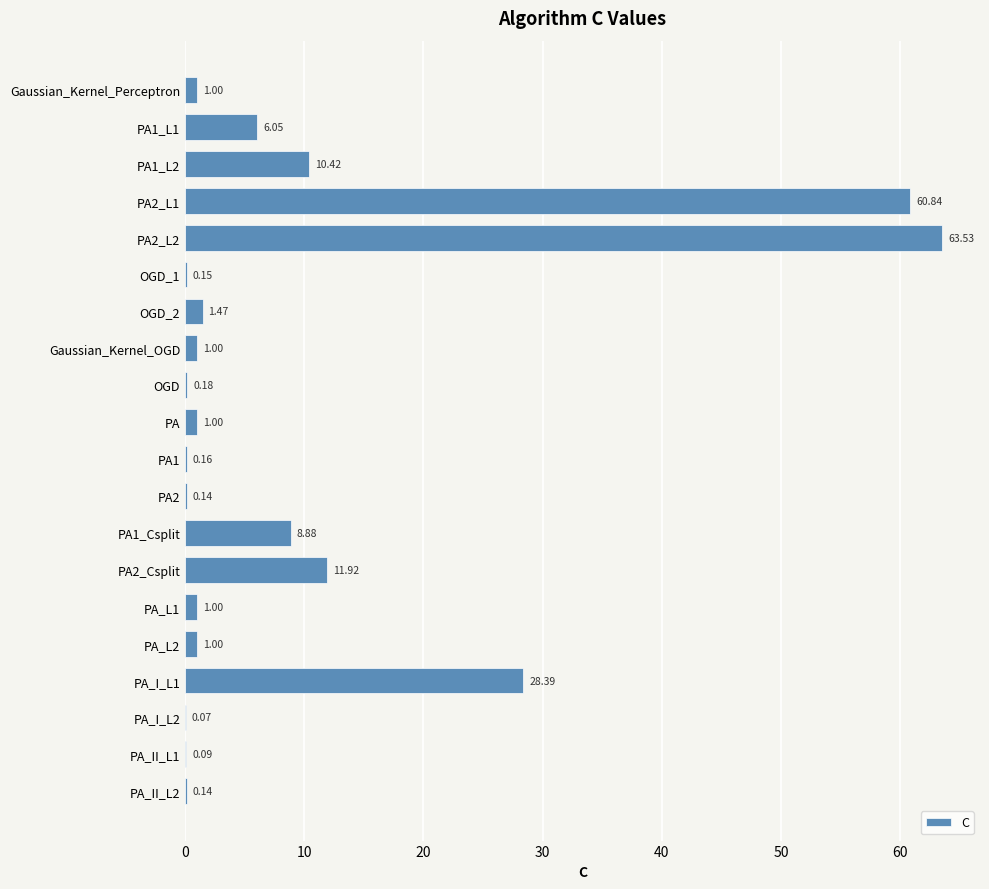

Which has a higher value, PA1_Csplit or OGD?

PA1_Csplit